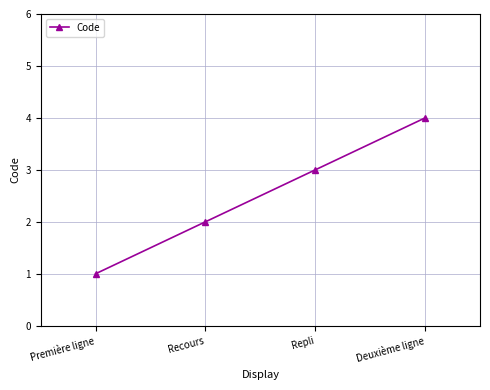

What is the change in value from Première ligne to Repli?

+2